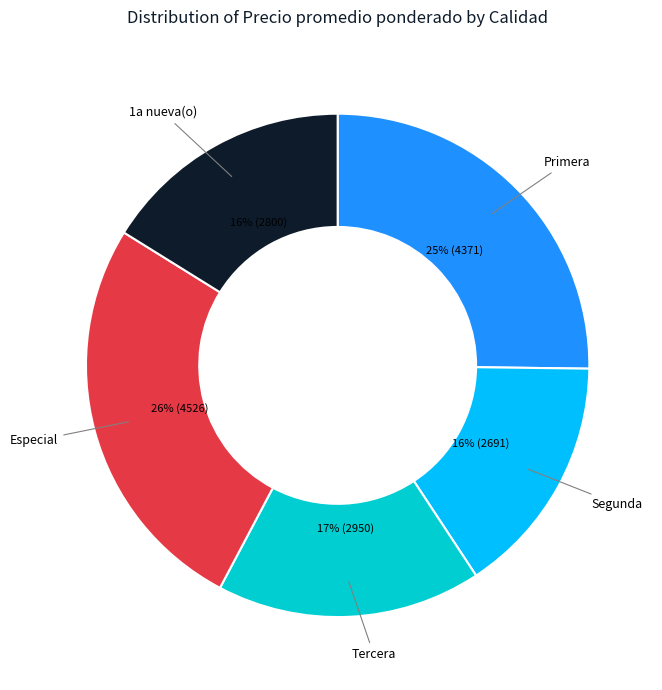

Is there any slice that represents more than half of the pie?

No